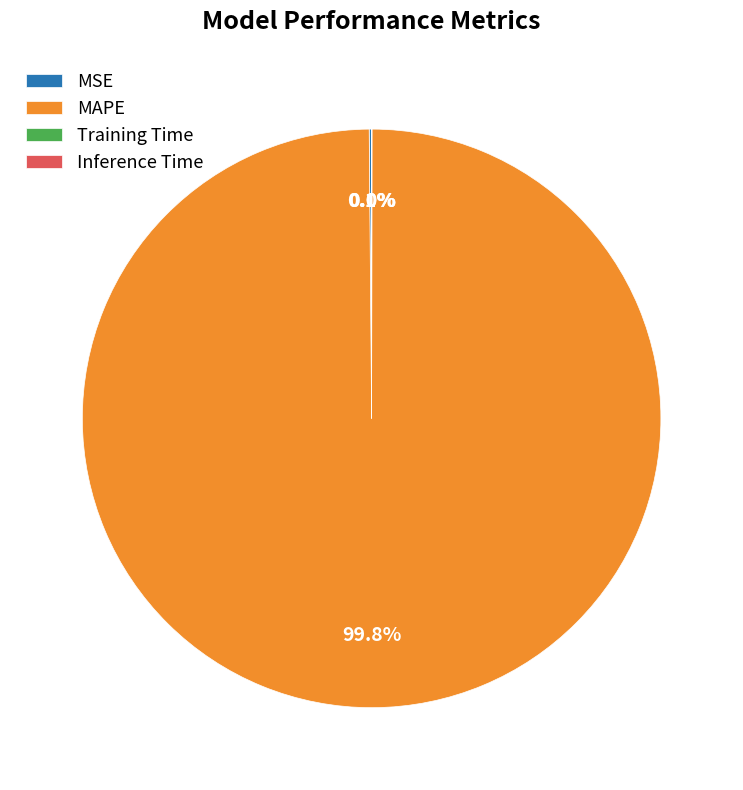

Is there any slice that represents more than half of the pie?

Yes